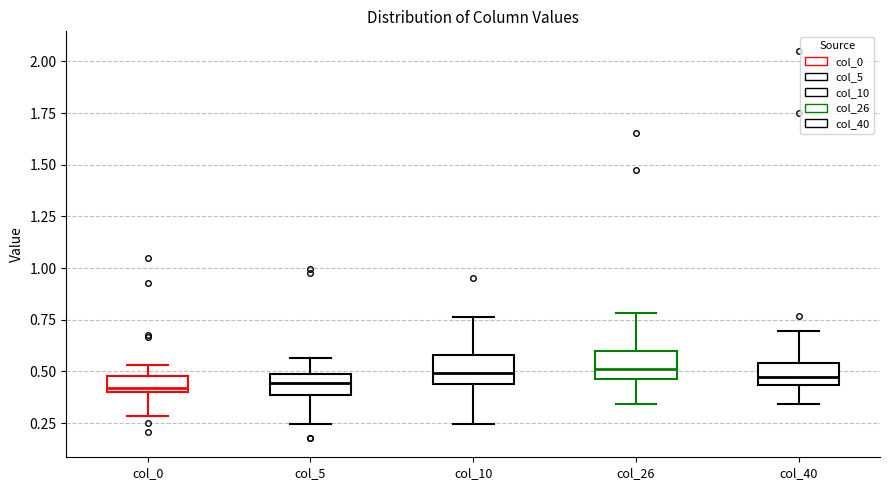

Reading left to right, transcribe this box plot: for each box, give where its median line is, the range the box spans, and where its two whiskers end, as read against the y-axis. The values are not printed on the chart, so give them approximately, as read against the axis.

col_0: median 0.40 (just above the box's lower edge), box 0.40 to 0.50, whiskers 0.30 to 0.55
col_5: median 0.45, box 0.40 to 0.50, whiskers 0.25 to 0.55
col_10: median 0.50, box 0.45 to 0.60, whiskers 0.25 to 0.75
col_26: median 0.50, box 0.45 to 0.60, whiskers 0.35 to 0.80
col_40: median 0.45 (inside the box), box 0.45 to 0.55, whiskers 0.35 to 0.70